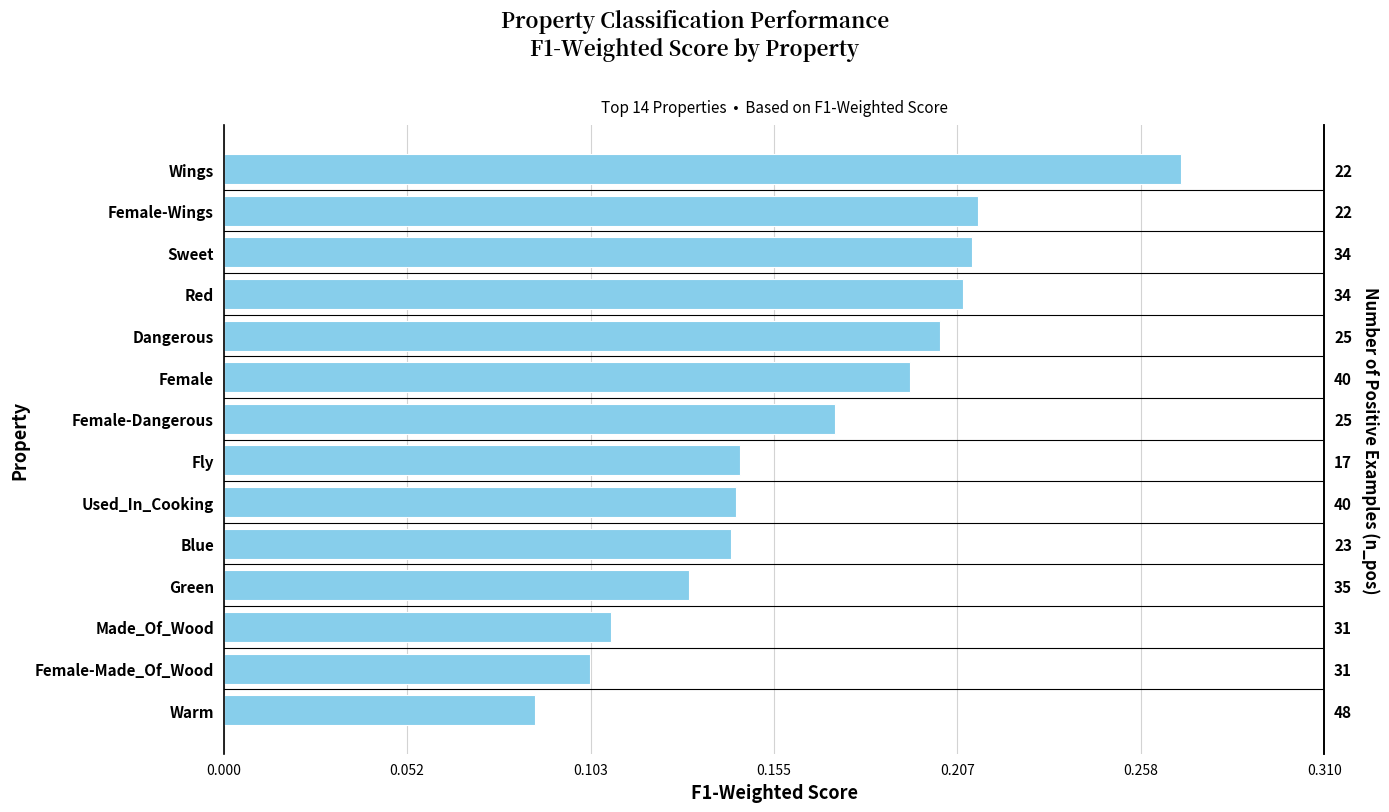

Count the number of data series in this chart.

1